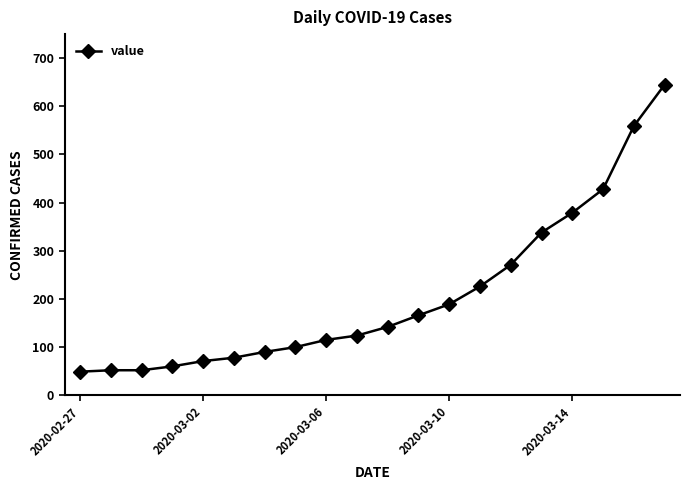

What is the value of the 2nd point from the left?

52